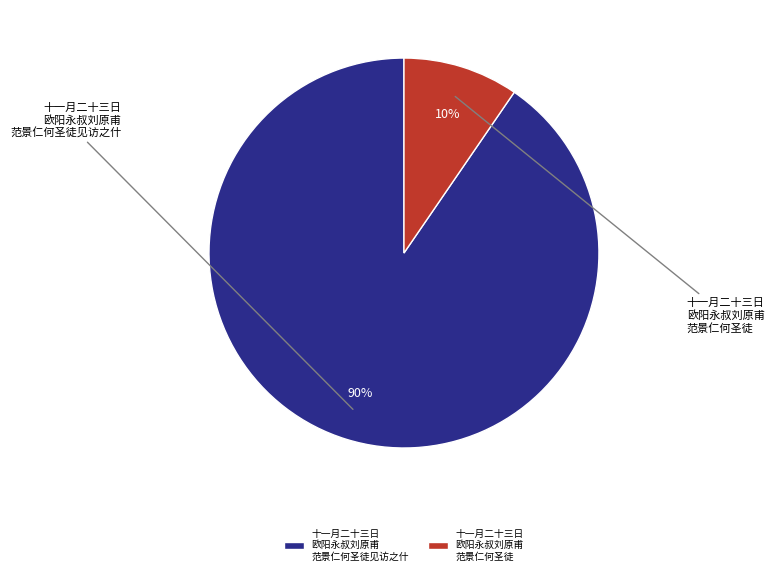

Is it true that 十一月二十三日 欧阳永叔刘原甫 范景仁何圣徒 is 2% of the pie?

False